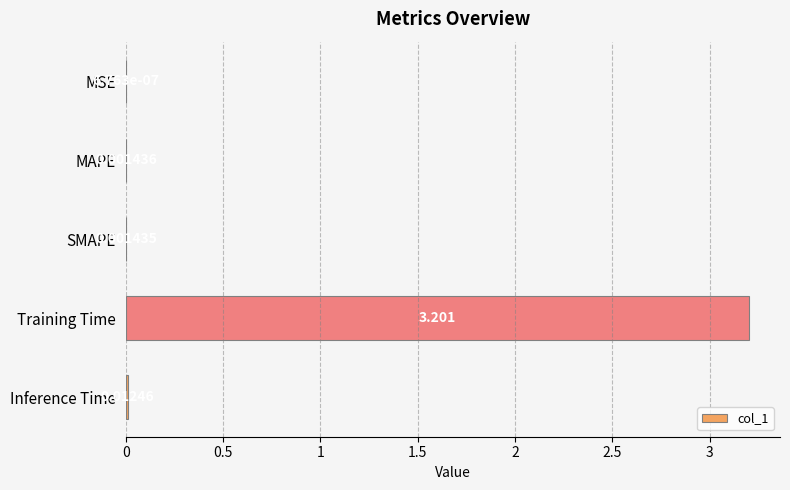

Between Training Time and Inference Time, which is larger?

Training Time